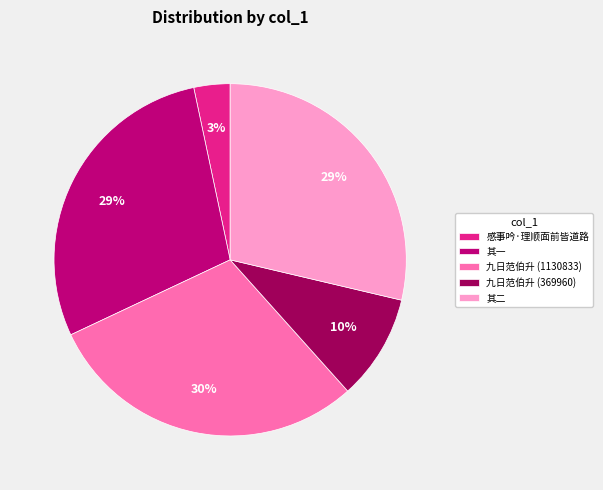

The 其一 slice represents 29% of the pie. True or false?

True